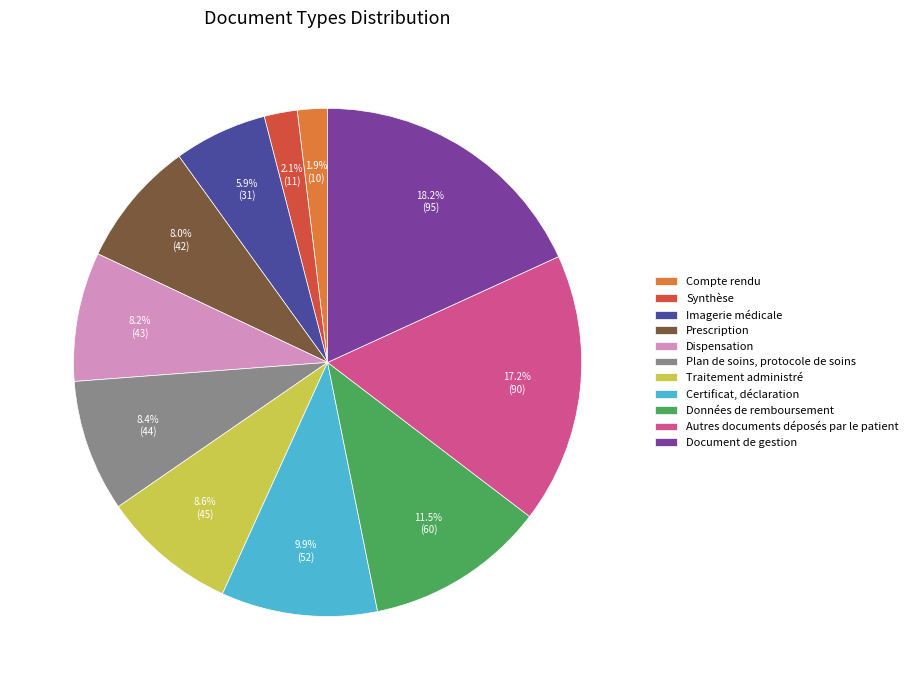

What is the largest slice in the pie chart?

Document de gestion